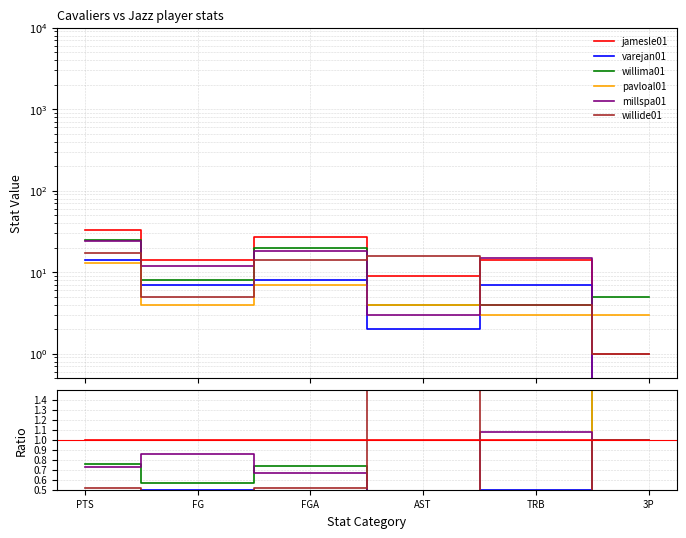

What is the label of the 2nd point from the left?

FG